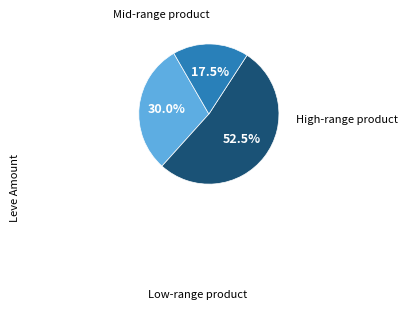

To the nearest percent, what is the difference between the largest and smallest slice percentages?

35%